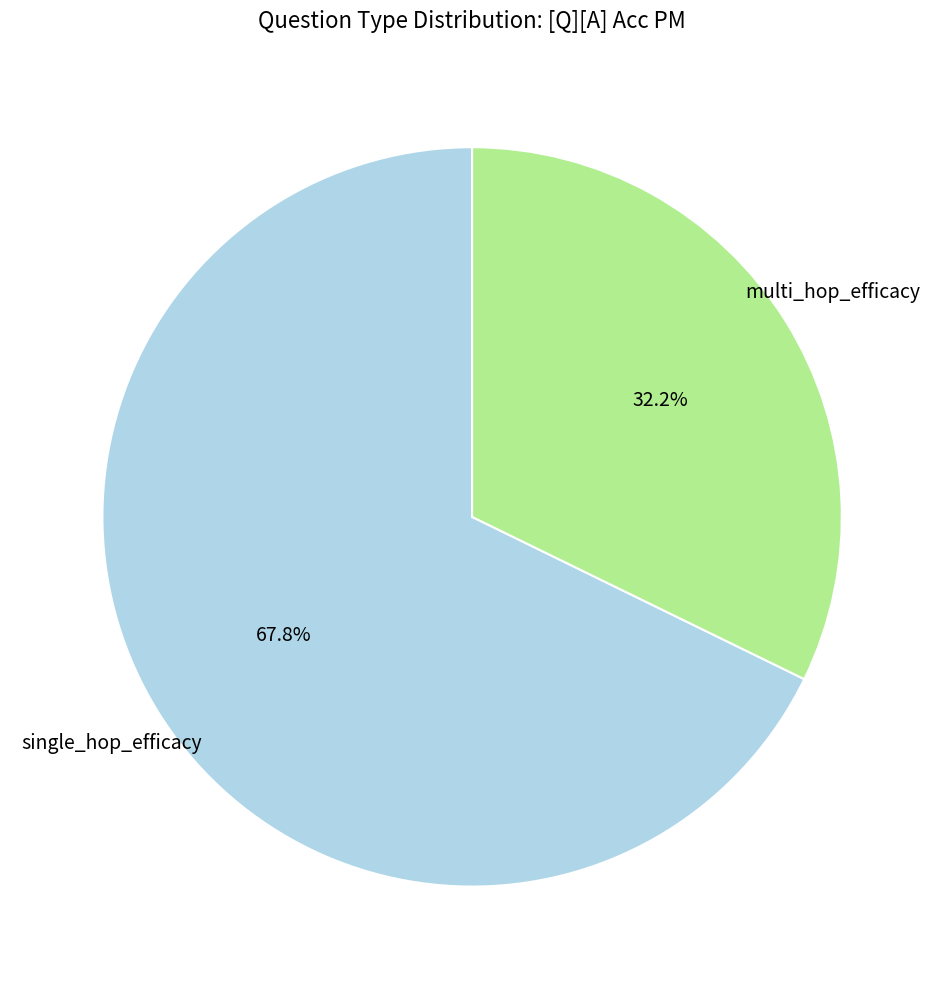

Is there any slice that represents more than half of the pie?

Yes